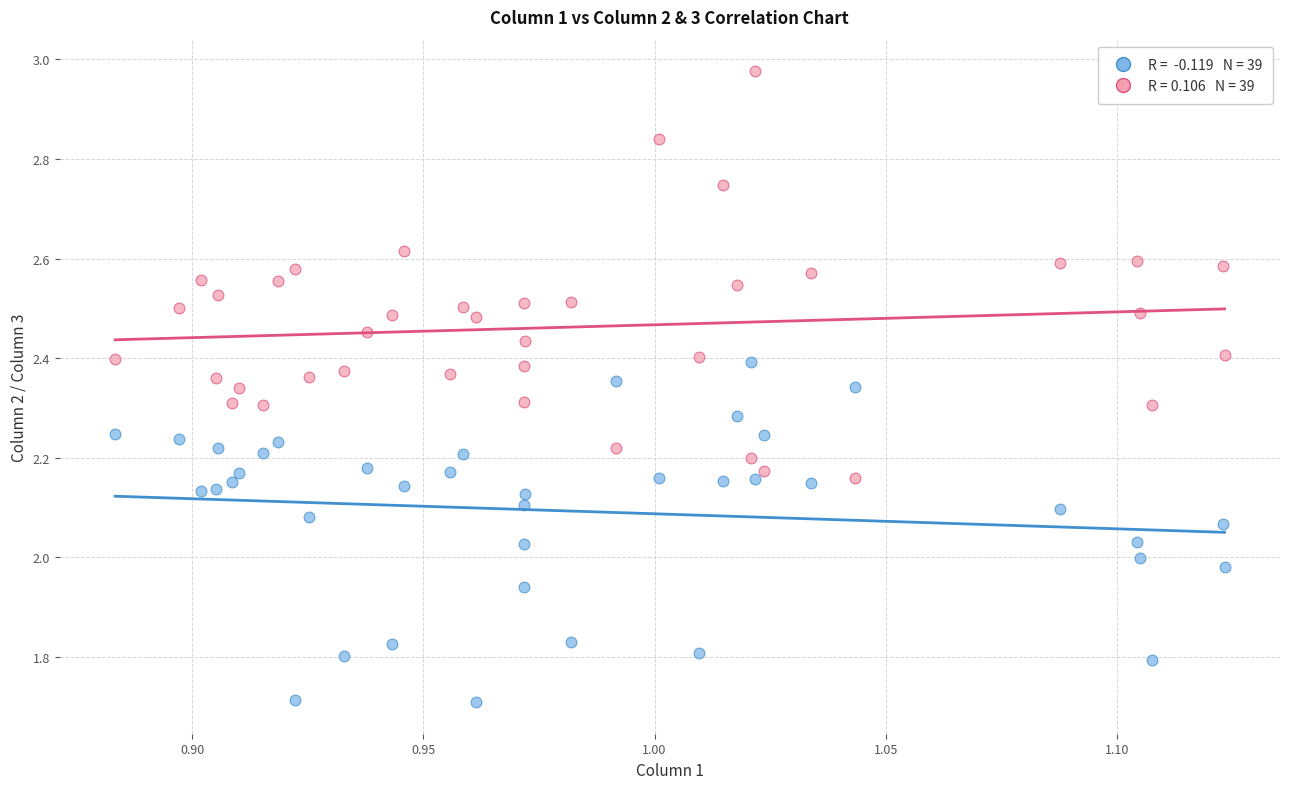

How many data points are displayed?

78